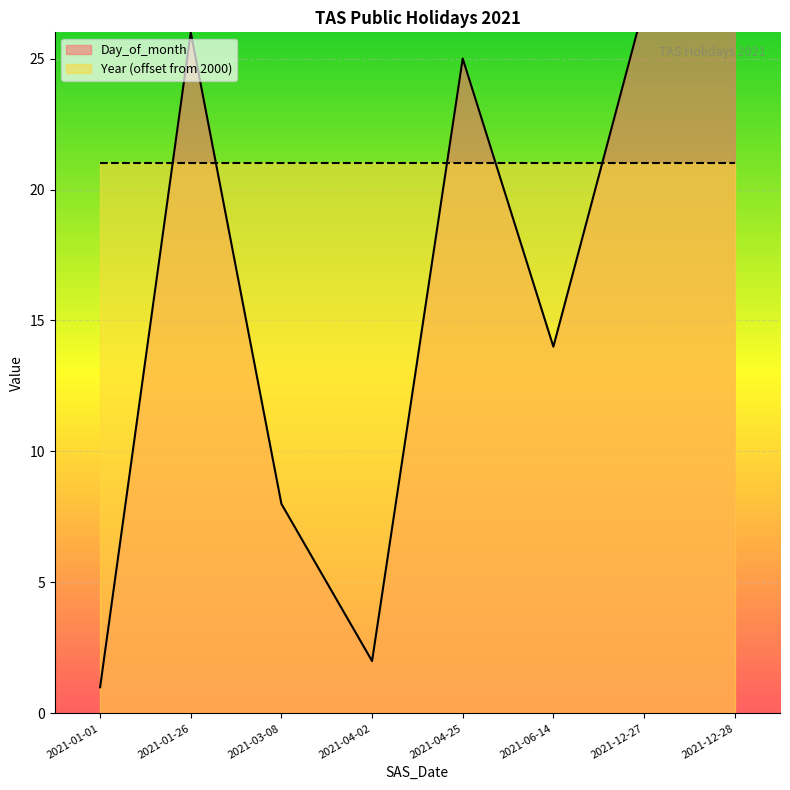

Reading left to right, extract all data points from this chart.

2021-01-01=1	2021-01-26=26	2021-03-08=8	2021-04-02=2	2021-04-25=25	2021-06-14=14	2021-12-27=27	2021-12-28=28